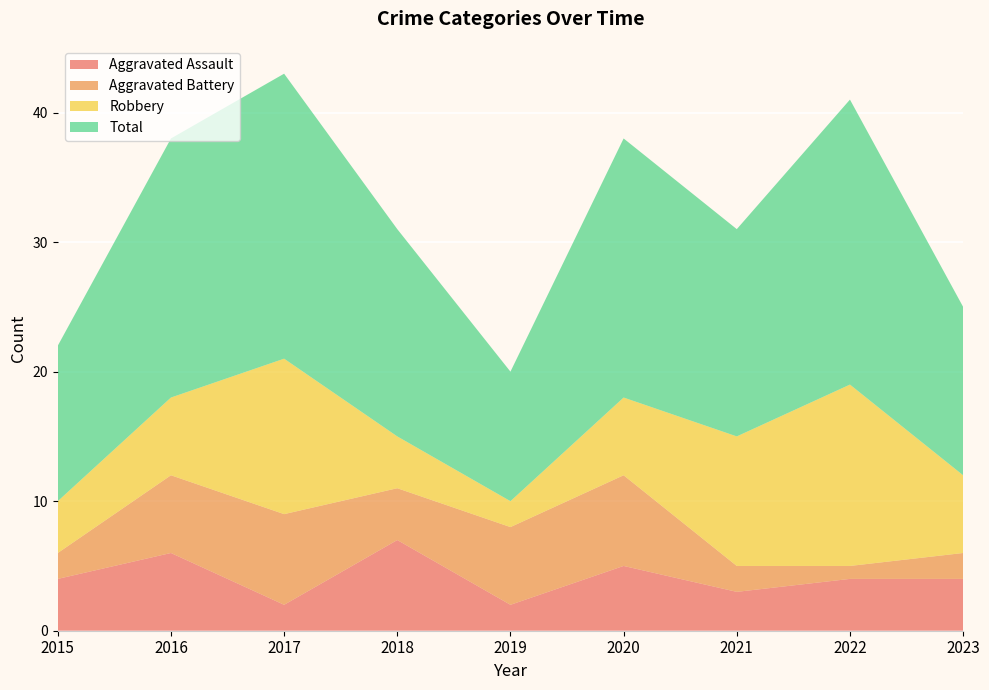

Reading left to right, list all the values displayed in this chart.

Aggravated Assault: 4	6	2	7	2	5	3	4	4
Aggravated Battery: 2	6	7	4	6	7	2	1	2
Robbery: 4	6	12	4	2	6	10	14	6
Total: 12	20	22	16	10	20	16	22	13